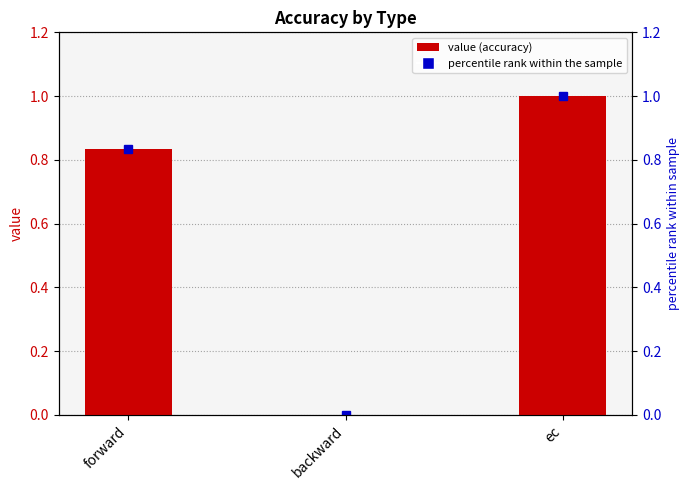

The chart shows a value of 1.0 at ec. True or false?

True